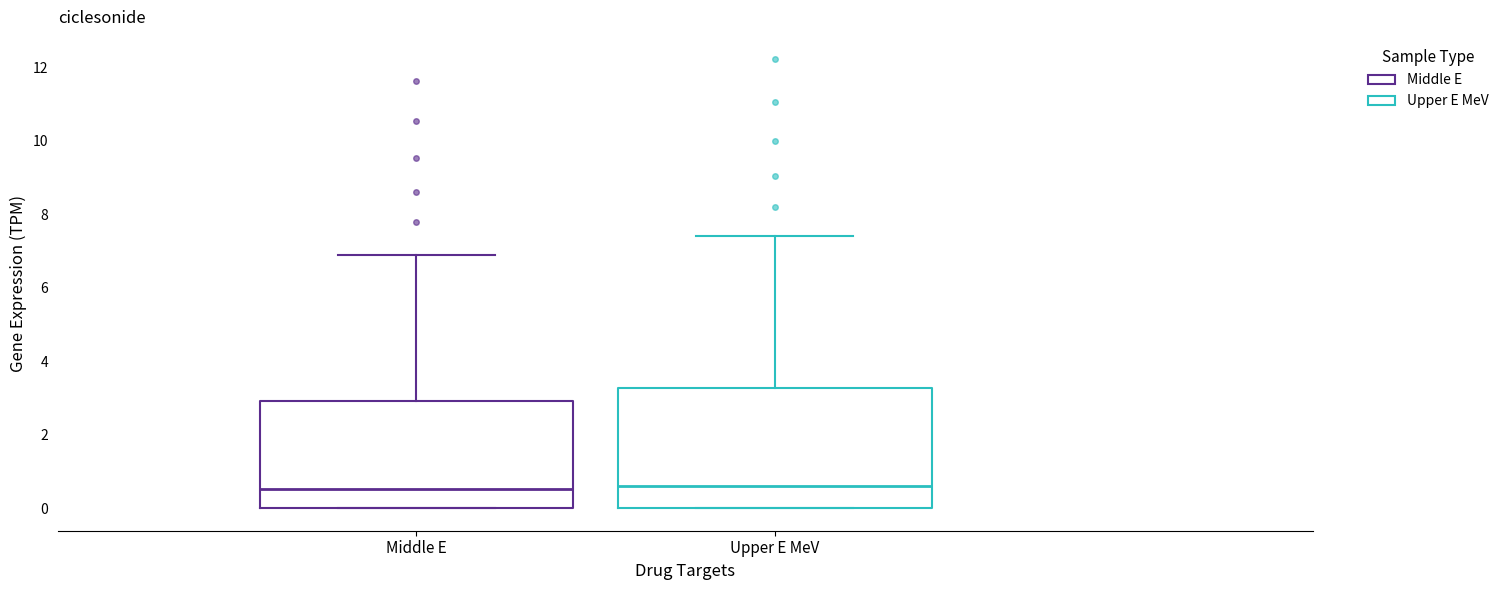

Reading left to right, read every box against the y-axis: the position of its median line, the range the box covers, and the ends of its whiskers. The values are not printed on the chart, so give them approximately, as read against the axis.

Middle E: median 0.6, box 0.0 to 3.0, whiskers 0.0 to 6.8
Upper E MeV: median 0.6, box 0.0 to 3.2, whiskers 0.0 to 7.4